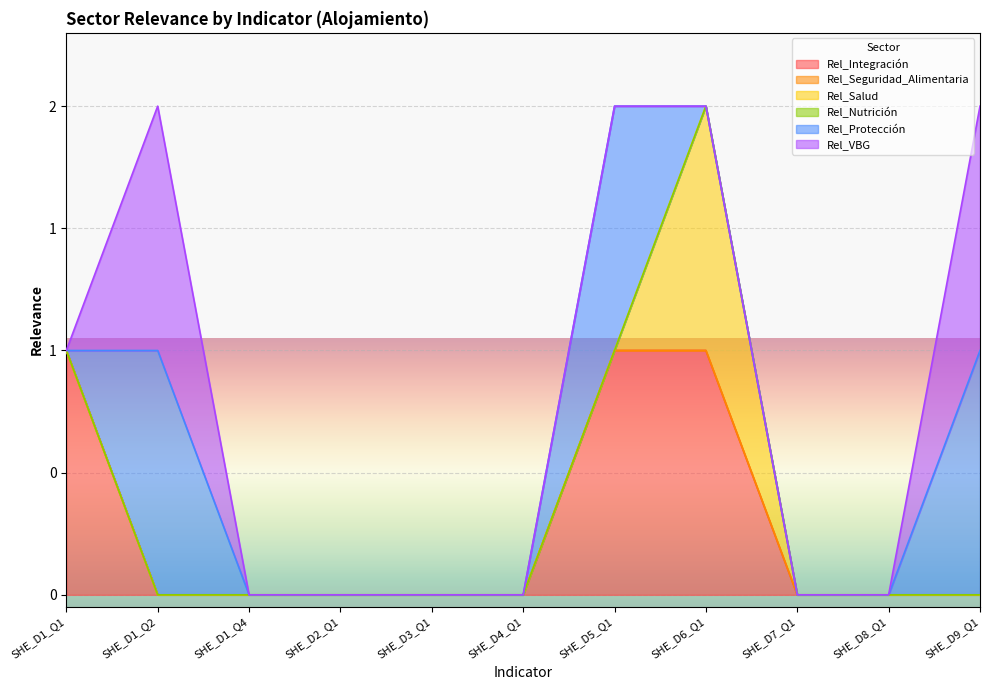

True or false: Rel_Integración has more than 1 interior local peaks.

False